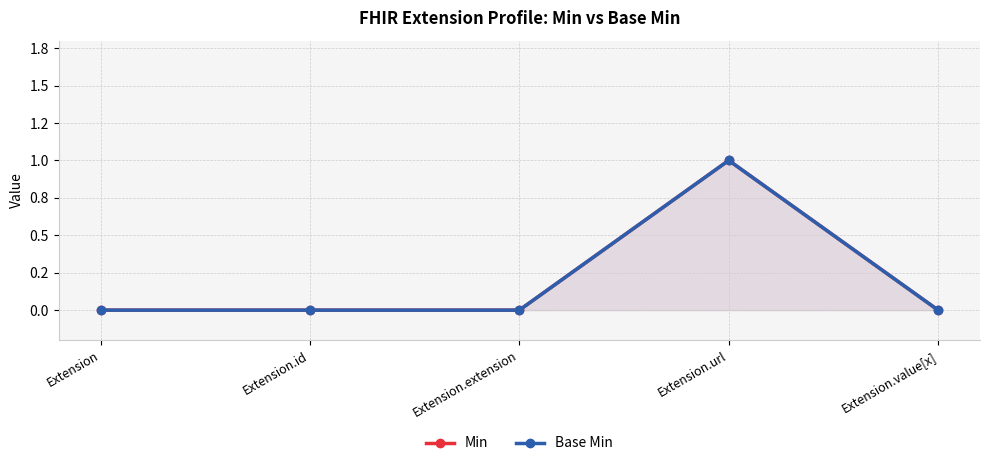

Rank the categories by Min value from highest to lowest.

Extension.url, Extension, Extension.id, Extension.extension, Extension.value[x]